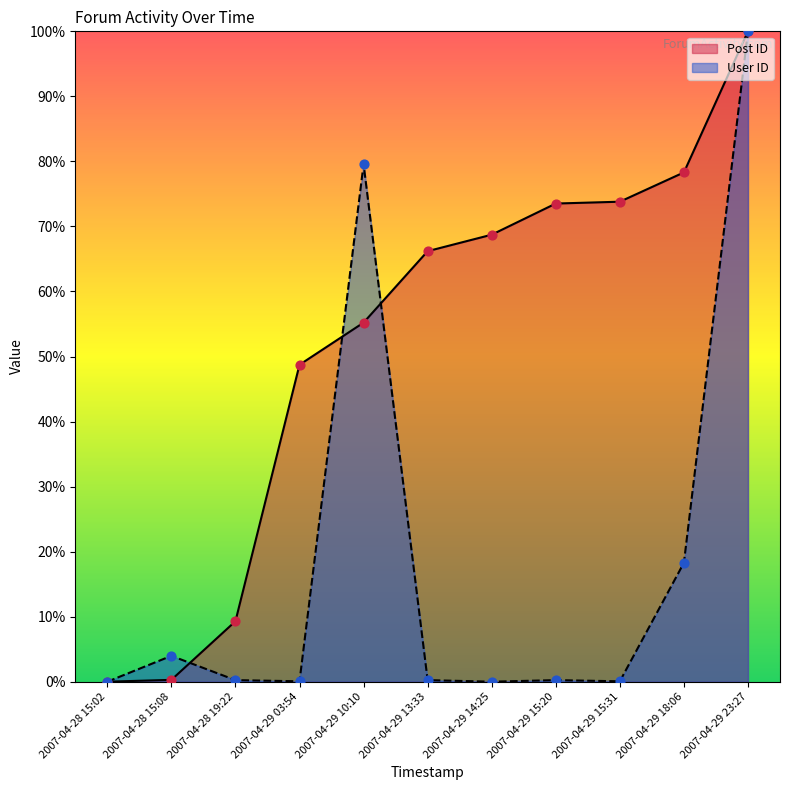

What are all the series names shown in the legend?

Post ID, User ID